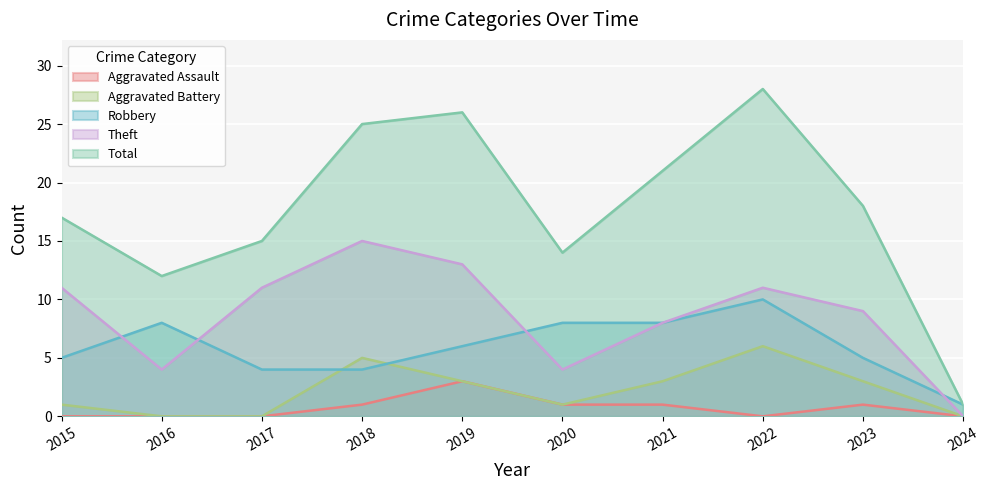

Reading right to left, extract all data points from this chart.

Aggravated Assault: 2024=0	2023=1	2022=0	2021=1	2020=1	2019=3	2018=1	2017=0	2016=0	2015=0
Aggravated Battery: 2024=0	2023=3	2022=6	2021=3	2020=1	2019=3	2018=5	2017=0	2016=0	2015=1
Robbery: 2024=1	2023=5	2022=10	2021=8	2020=8	2019=6	2018=4	2017=4	2016=8	2015=5
Theft: 2024=0	2023=9	2022=11	2021=8	2020=4	2019=13	2018=15	2017=11	2016=4	2015=11
Total: 2024=1	2023=18	2022=28	2021=21	2020=14	2019=26	2018=25	2017=15	2016=12	2015=17